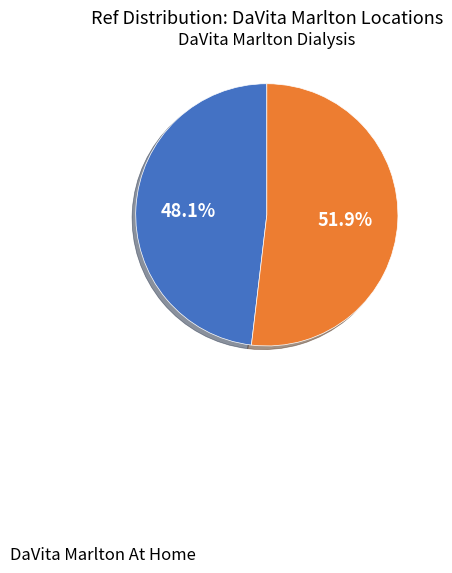

Approximately how many times larger is the value at DaVita Marlton At Home compared to DaVita Marlton Dialysis?

0.9